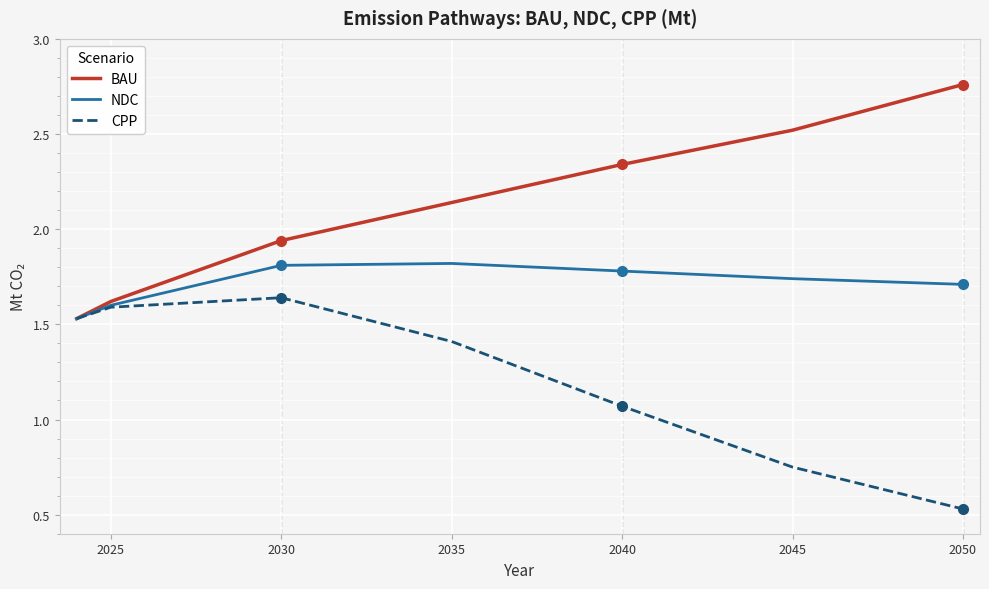

What is the sum of all CPP values?

32.2